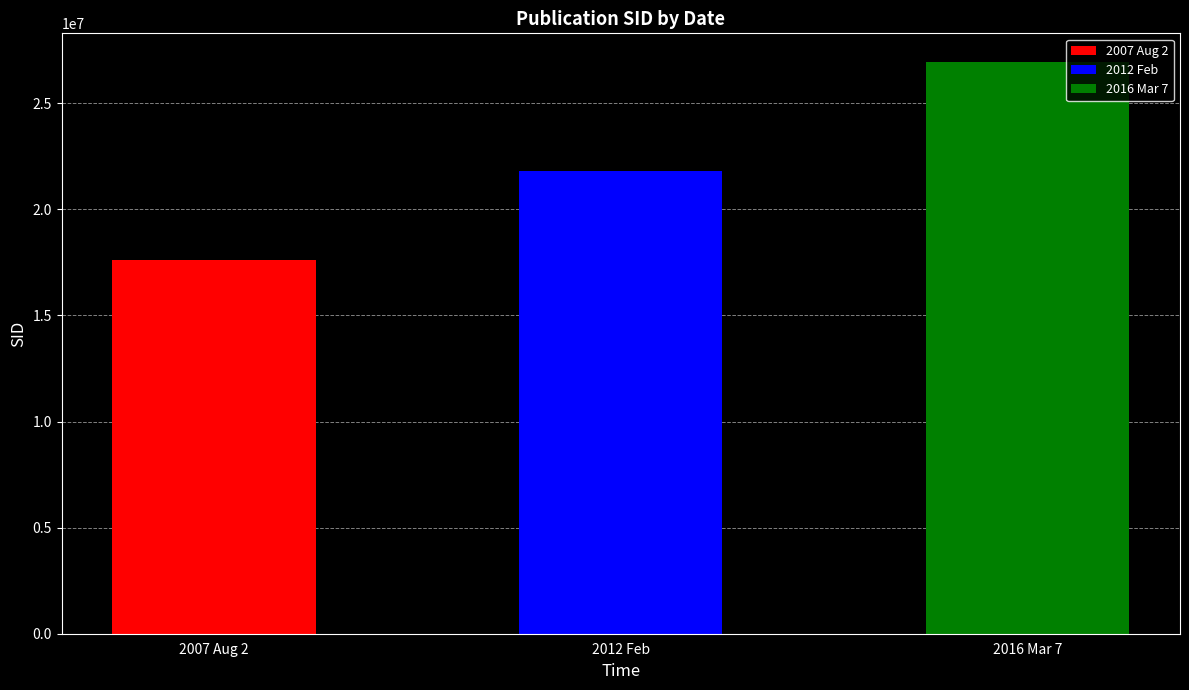

What is the sum of all values?

66389408